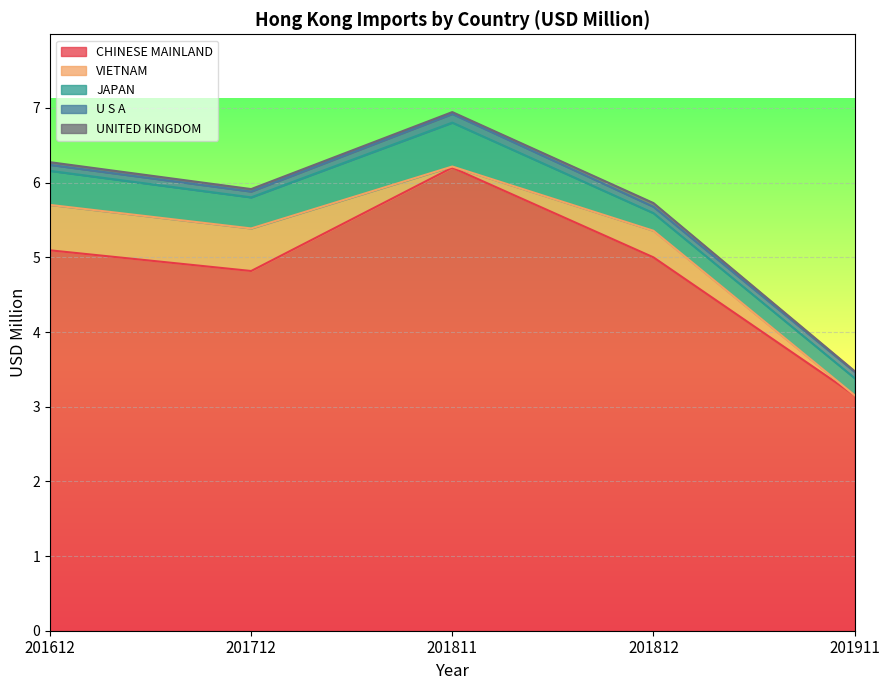

How many UNITED KINGDOM values are between 0 and 1?

5